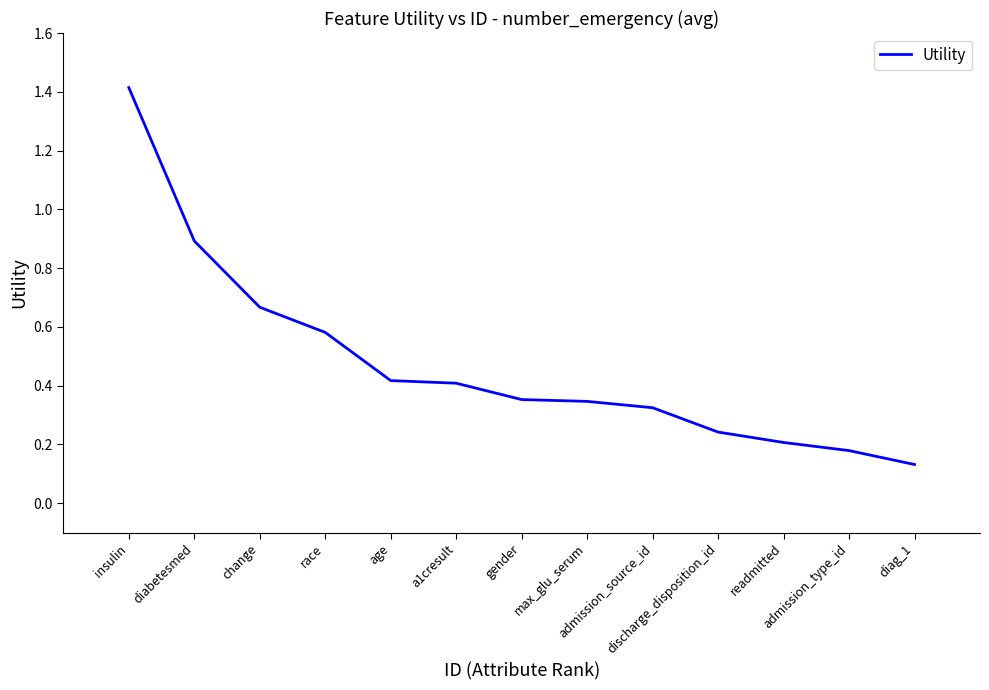

What is the greatest value displayed?

1.4